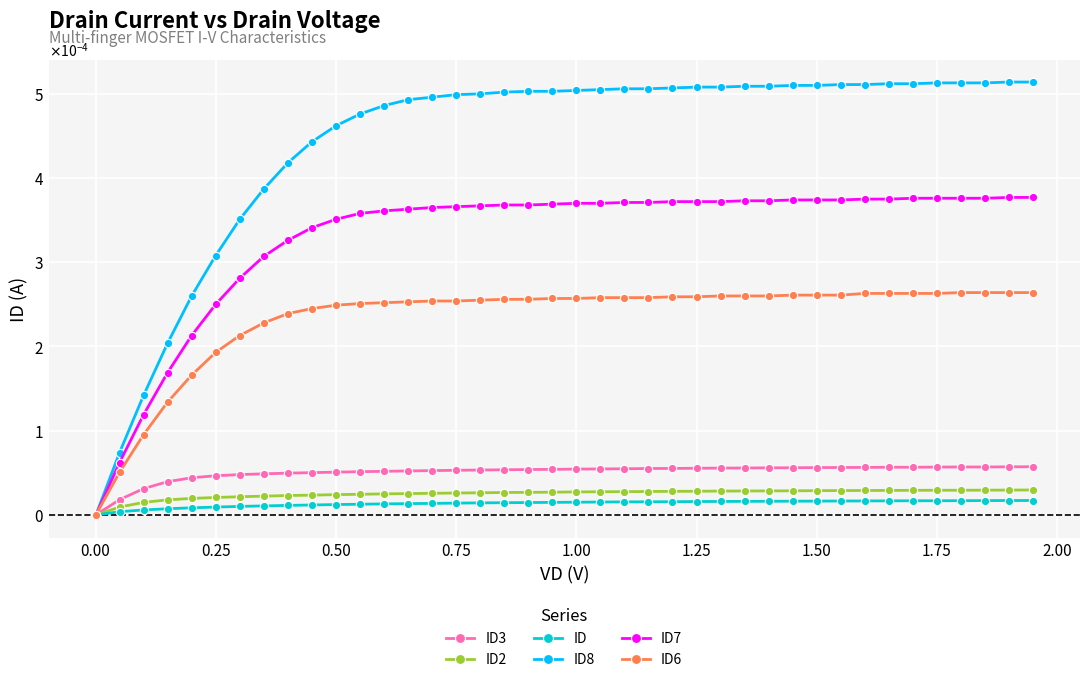

What are all the series names shown in the legend?

ID3, ID2, ID, ID8, ID7, ID6